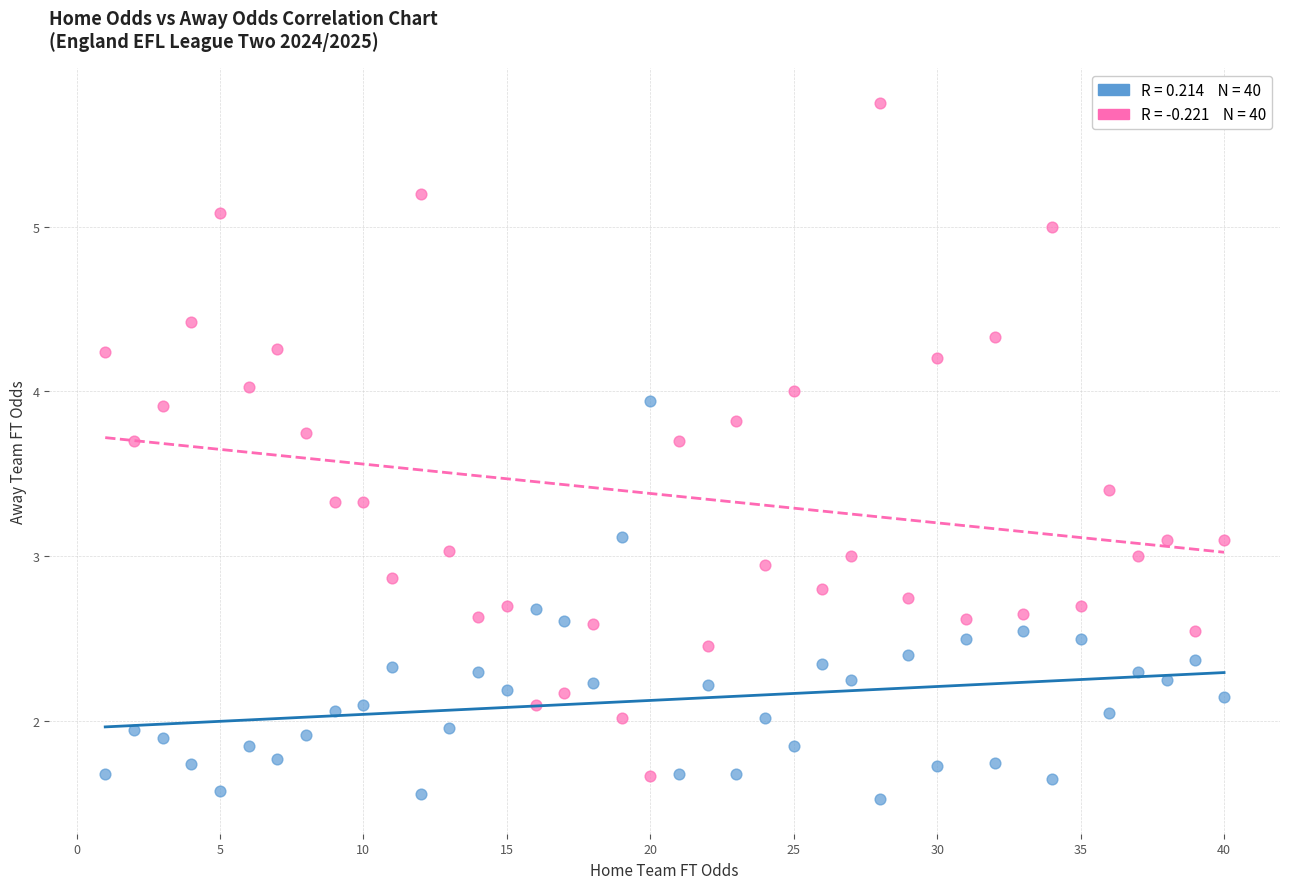

Across all data points, what is the range of X values (max minus min)?

39.0